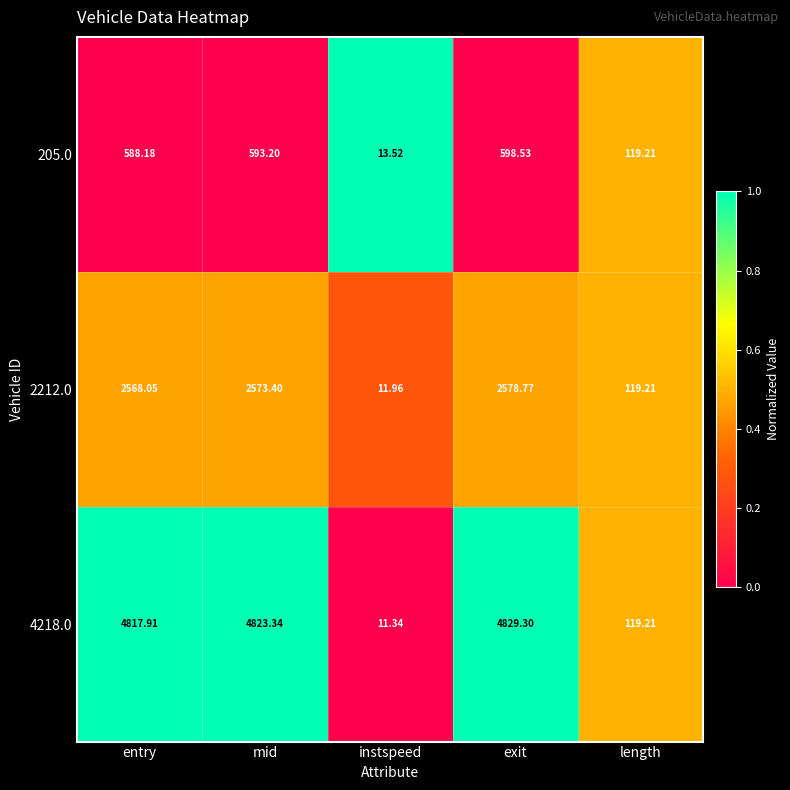

Which category has the highest value in the 4218.0 series?

exit